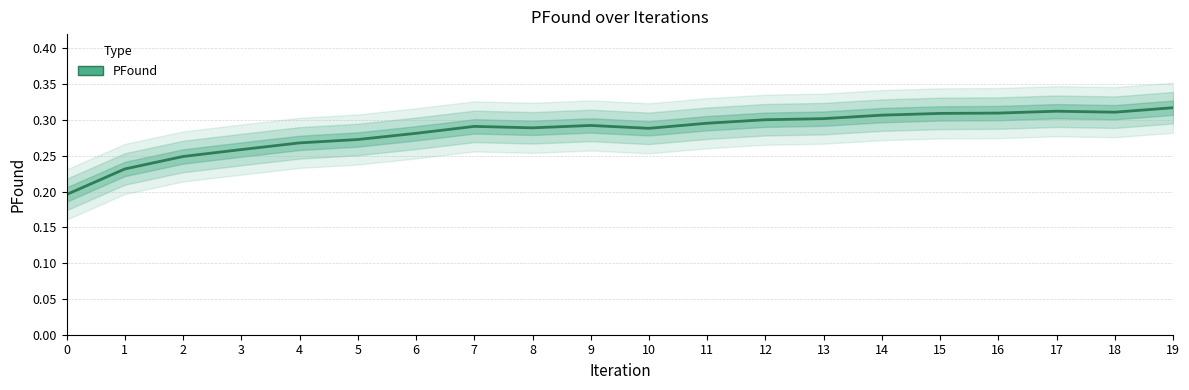

The value at 17 is 0.5. True or false?

False